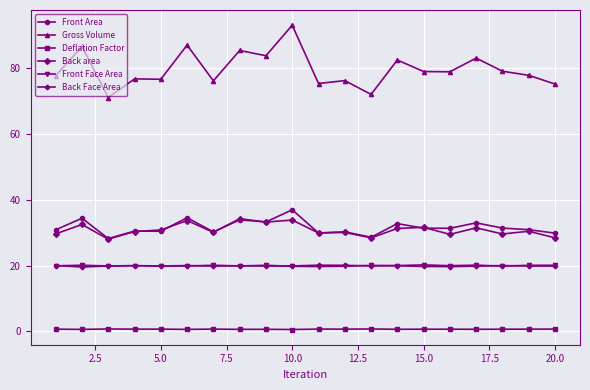

How many distinct data groups are displayed?

6